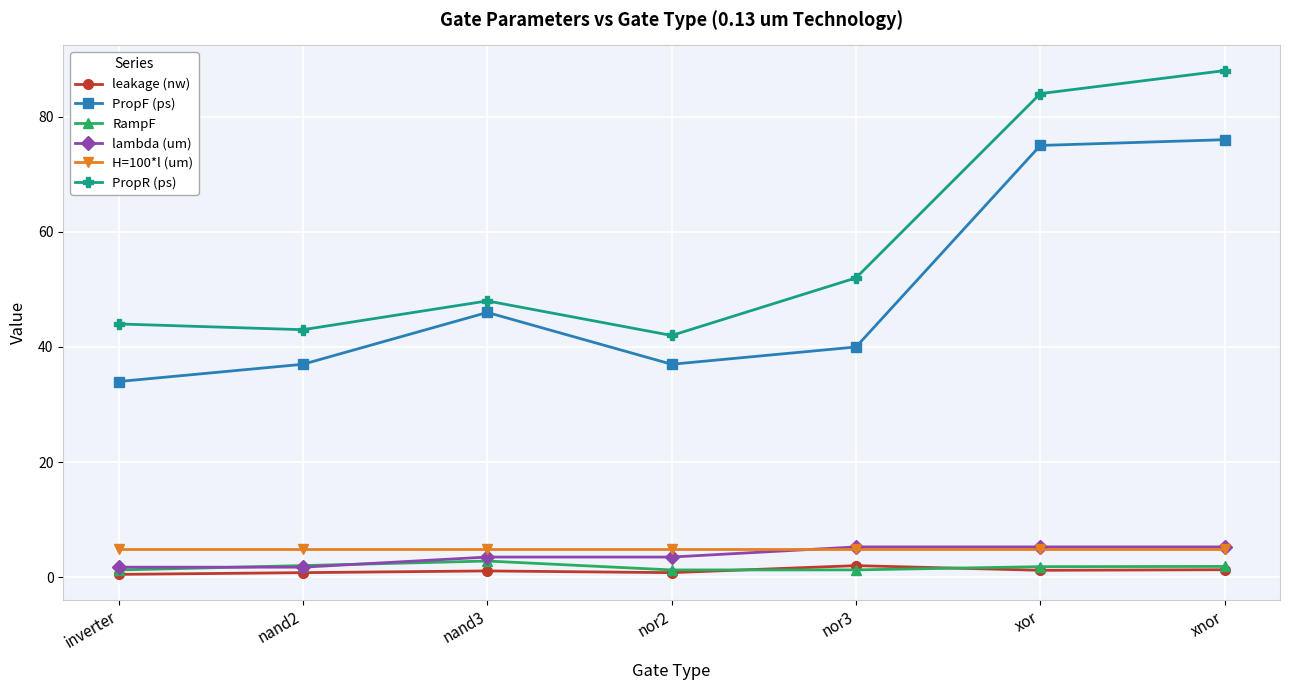

Which series has the largest total across all categories?

PropR (ps)